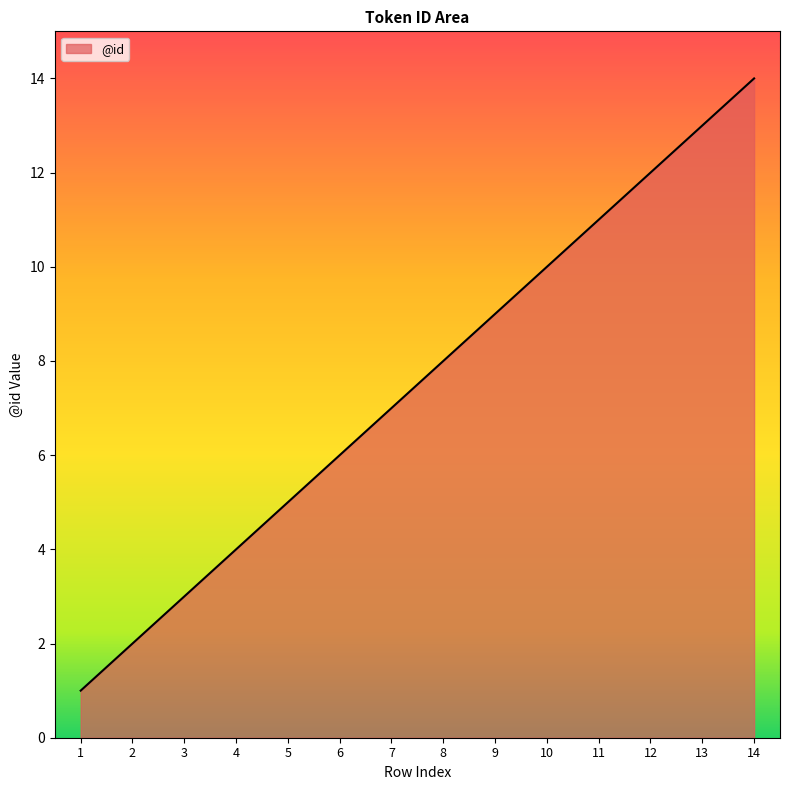

Reading right to left, list all the values displayed in this chart.

14	13	12	11	10	9	8	7	6	5	4	3	2	1